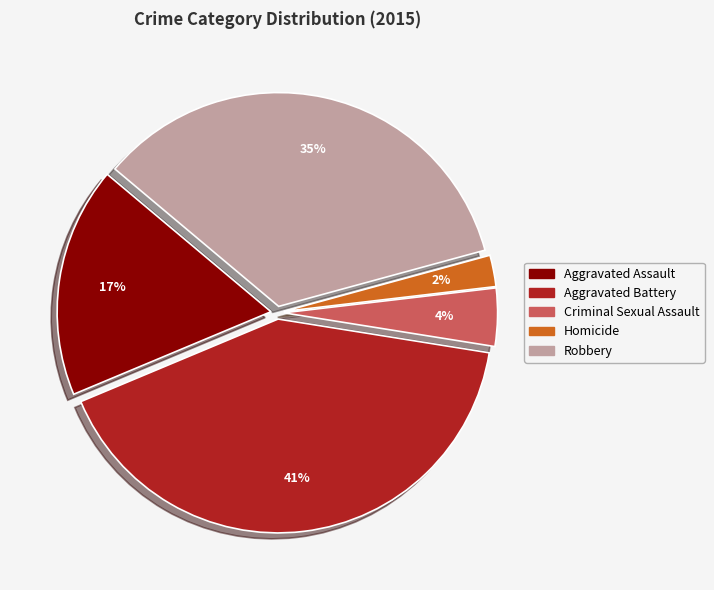

To the nearest percent, what portion does Criminal Sexual Assault represent?

4%